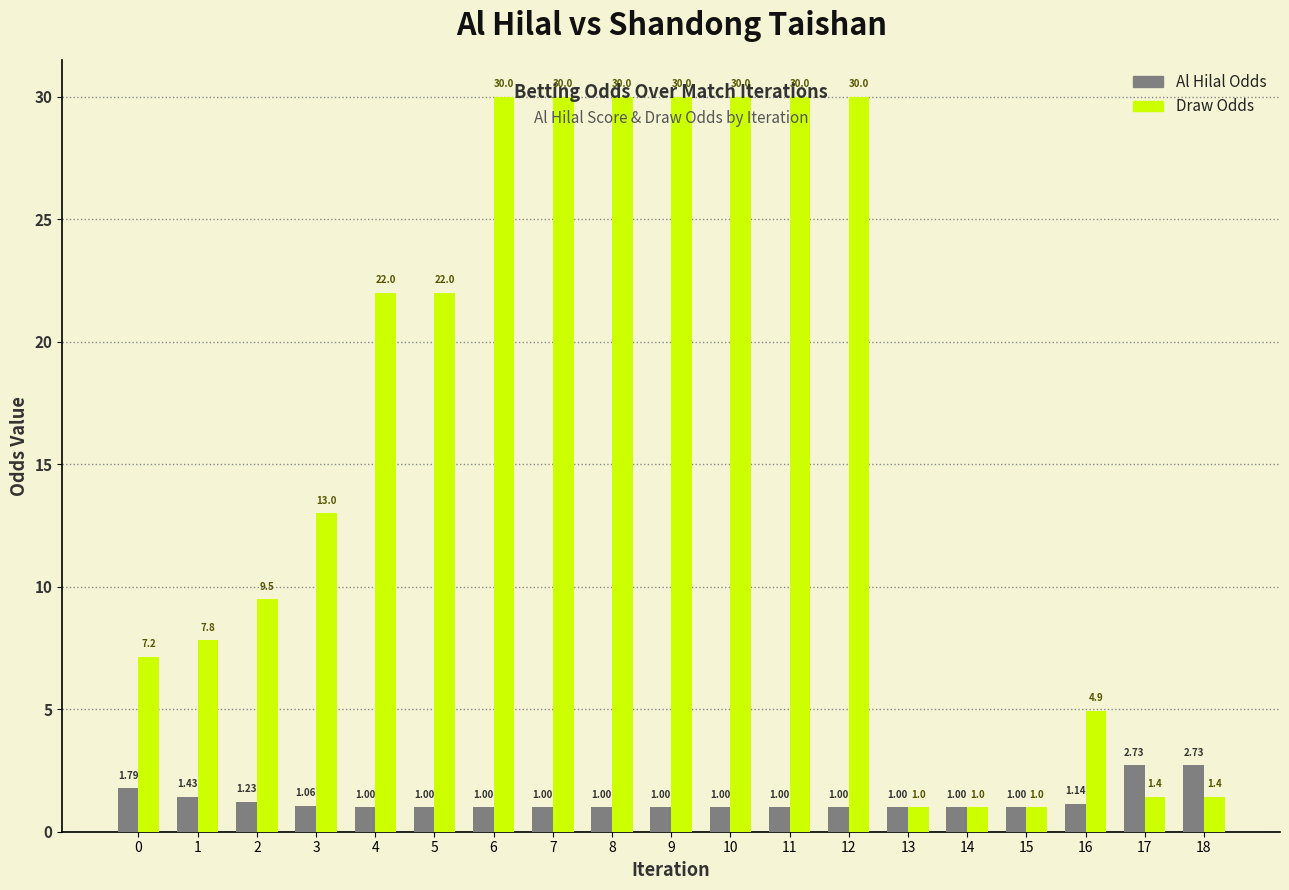

Rank the series by their maximum value, from highest to lowest.

Draw Odds, Al Hilal Odds